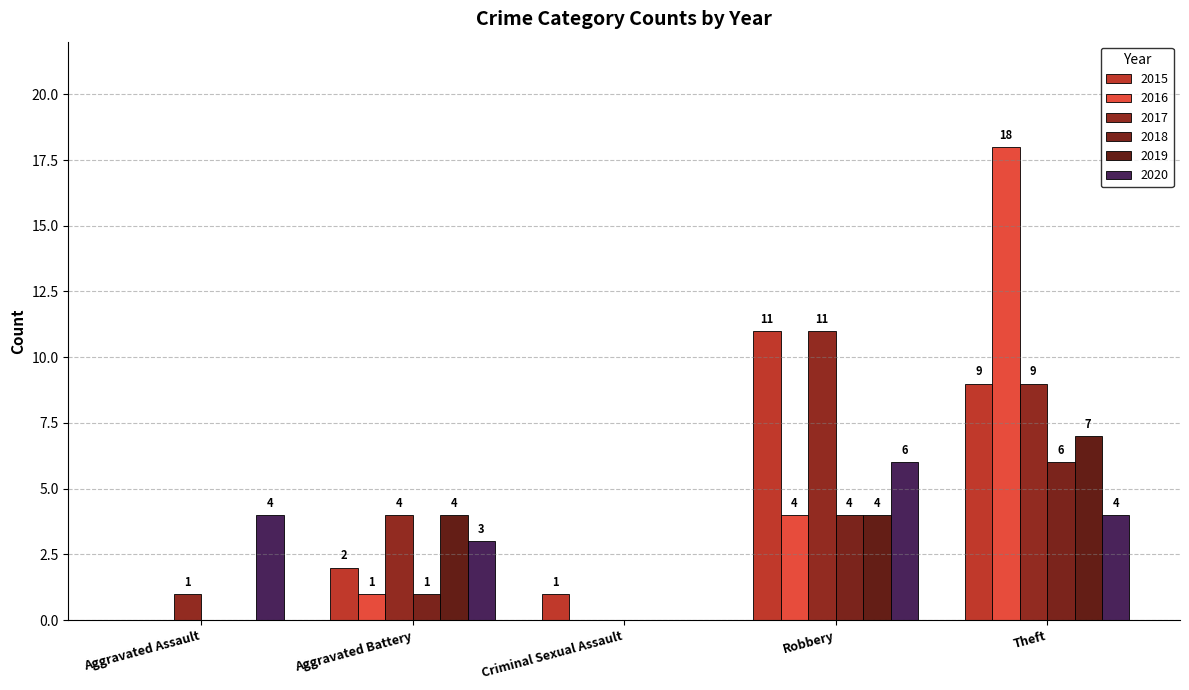

Reading left to right, what are all the values shown in this chart?

2015: Aggravated Assault=0	Aggravated Battery=2	Criminal Sexual Assault=1	Robbery=11	Theft=9
2016: Aggravated Assault=0	Aggravated Battery=1	Criminal Sexual Assault=0	Robbery=4	Theft=18
2017: Aggravated Assault=1	Aggravated Battery=4	Criminal Sexual Assault=0	Robbery=11	Theft=9
2018: Aggravated Assault=0	Aggravated Battery=1	Criminal Sexual Assault=0	Robbery=4	Theft=6
2019: Aggravated Assault=0	Aggravated Battery=4	Criminal Sexual Assault=0	Robbery=4	Theft=7
2020: Aggravated Assault=4	Aggravated Battery=3	Criminal Sexual Assault=0	Robbery=6	Theft=4